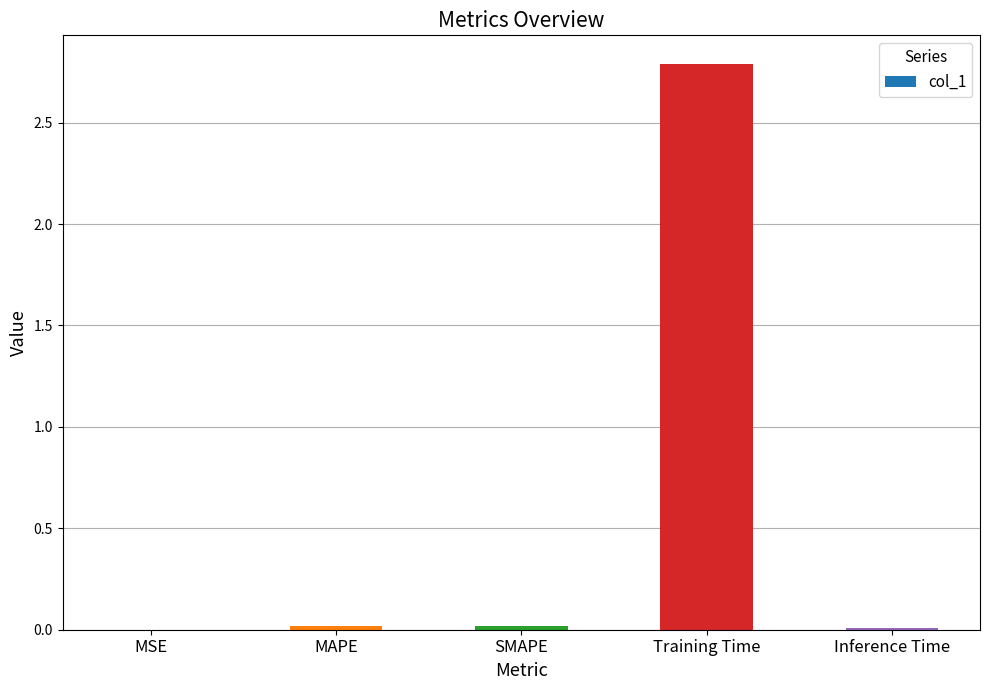

Does the chart contain stacked bars?

No